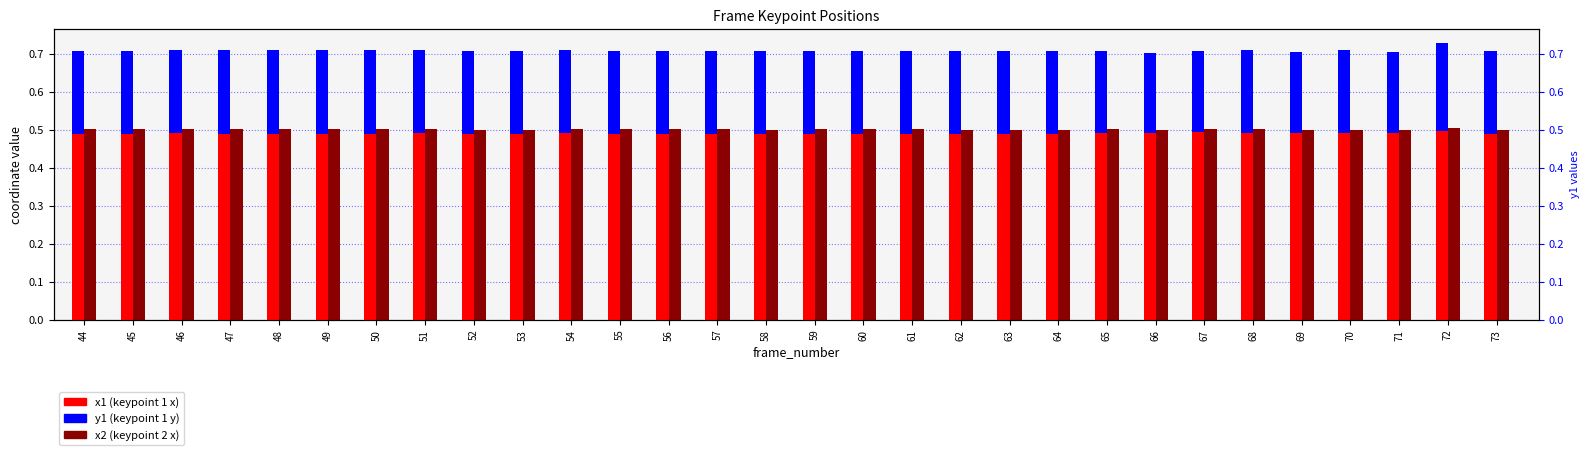

The y1 (keypoint 1 y) series shows 0.2 at 47. True or false?

True